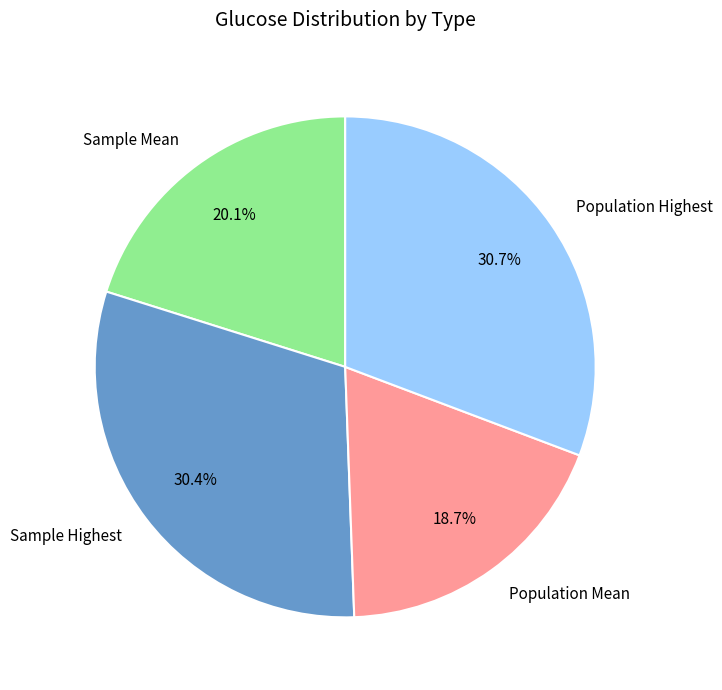

Does Population Mean account for over 50% of the chart?

No